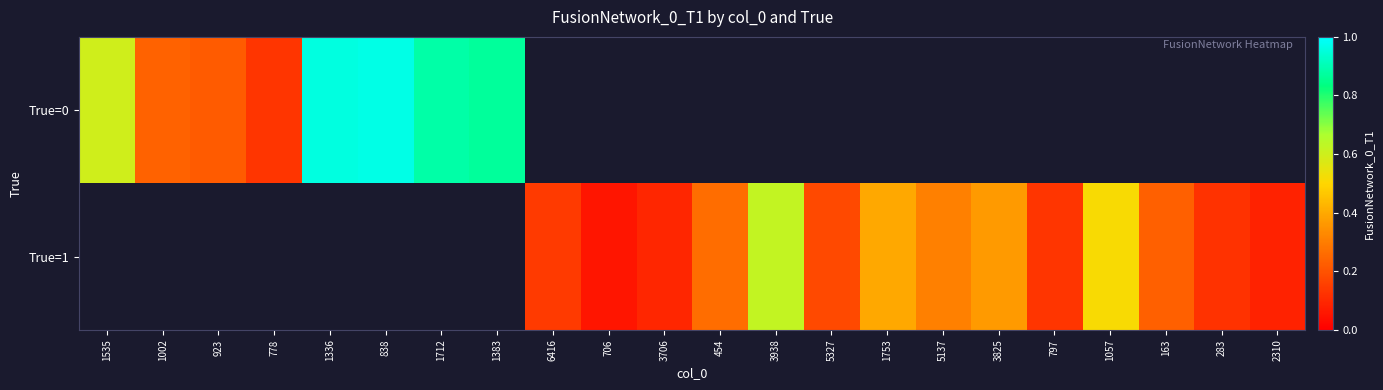

Count the number of categories in the chart.

22